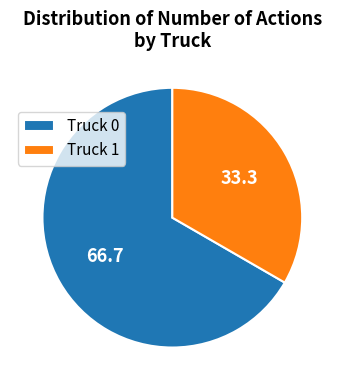

Is it true that Truck 0 is 67% of the pie?

True